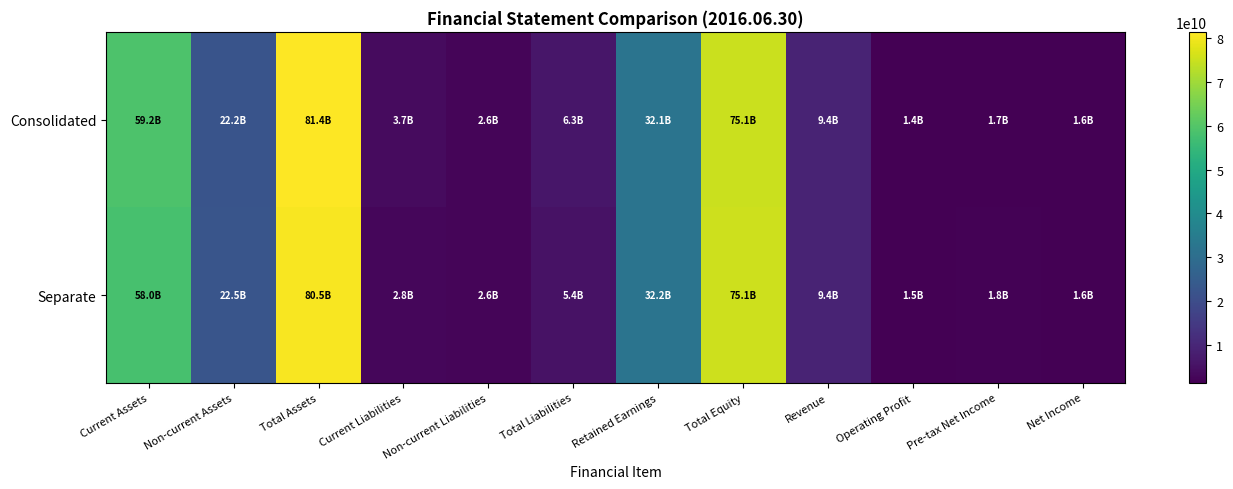

What is the maximum value shown in the chart?

81363521088